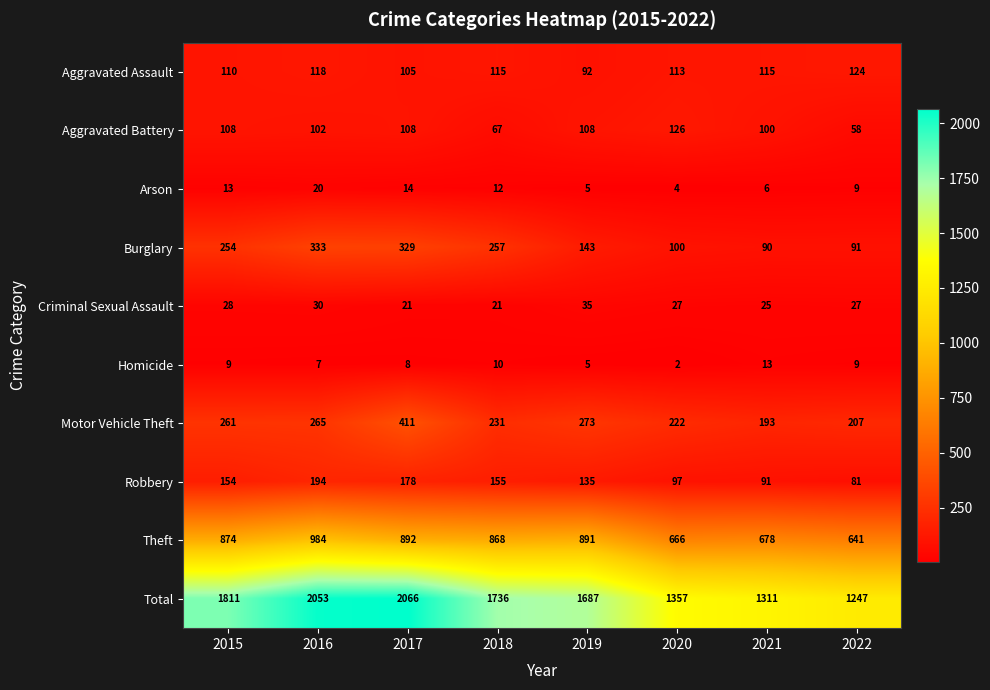

How many categories are shown in the chart?

8